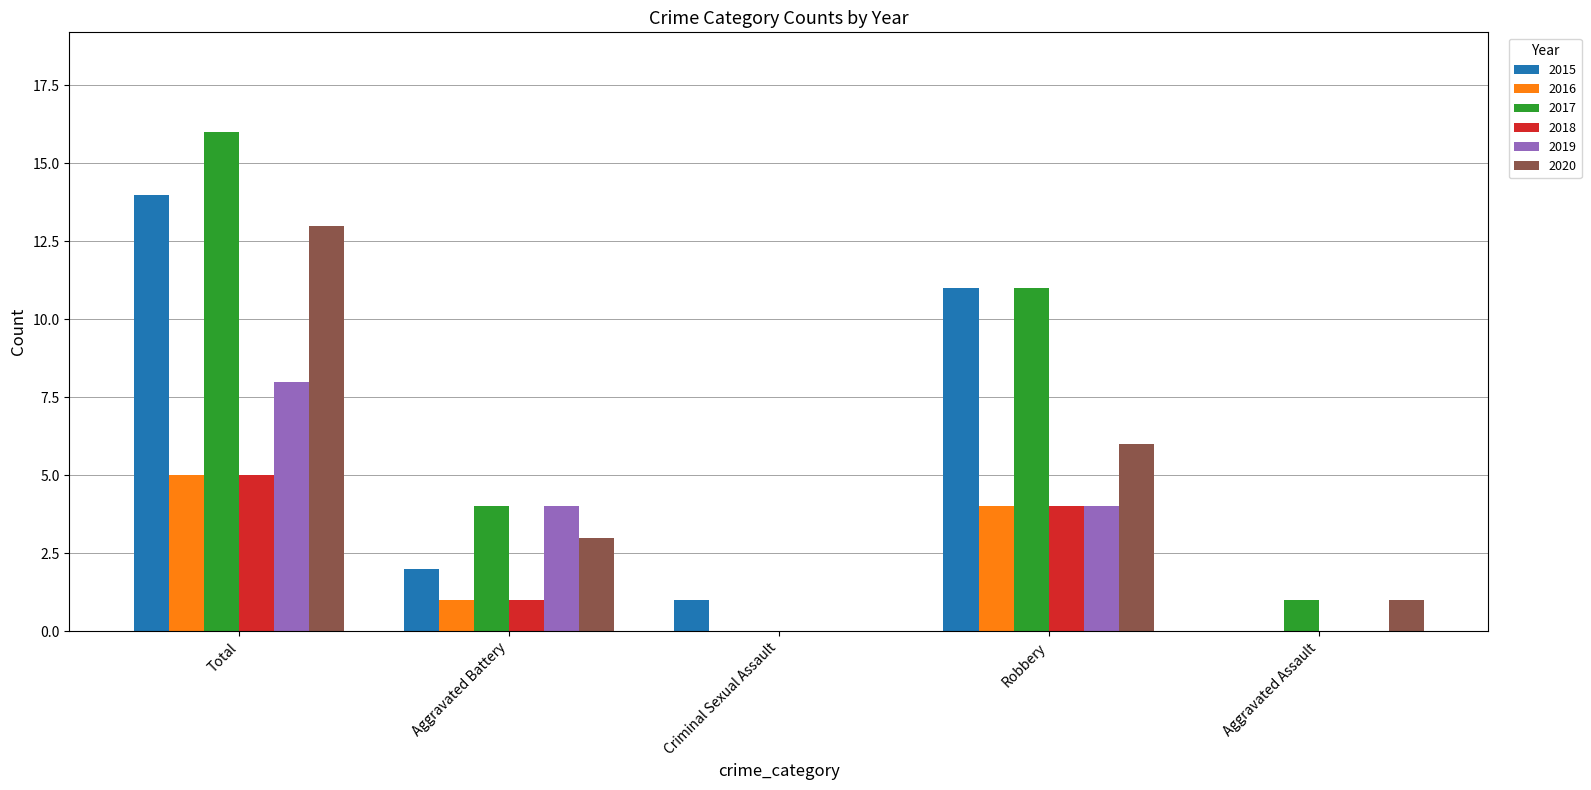

At which label does 2020 reach its peak?

Total